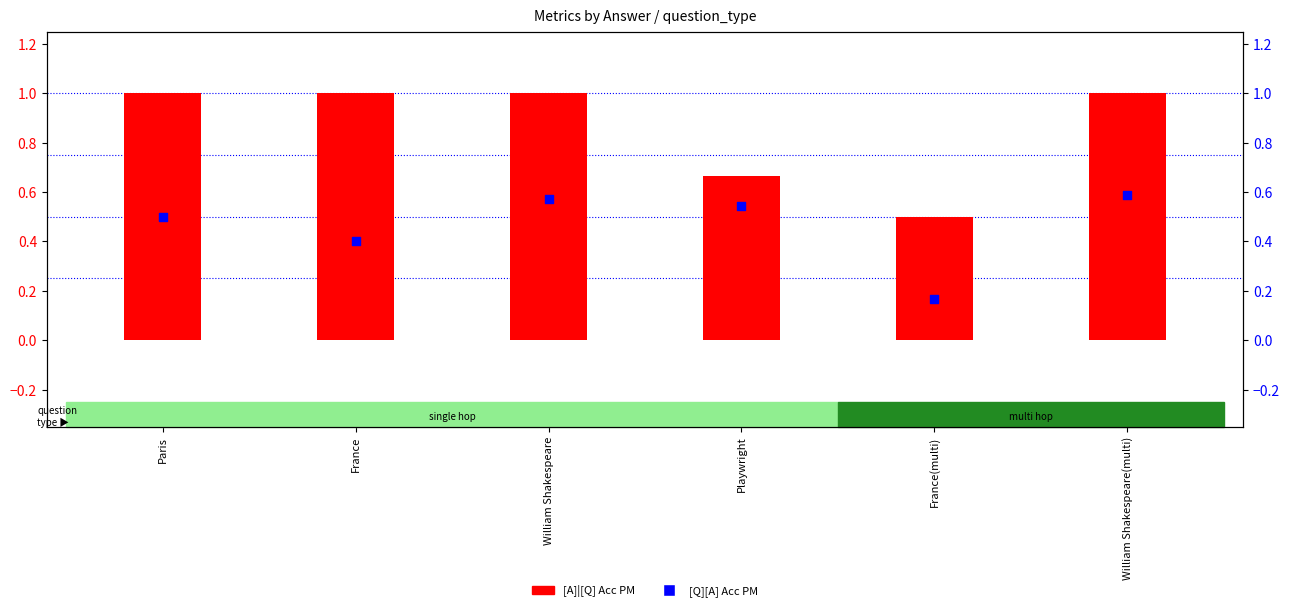

At how many categories does at least one series exceed 0?

6